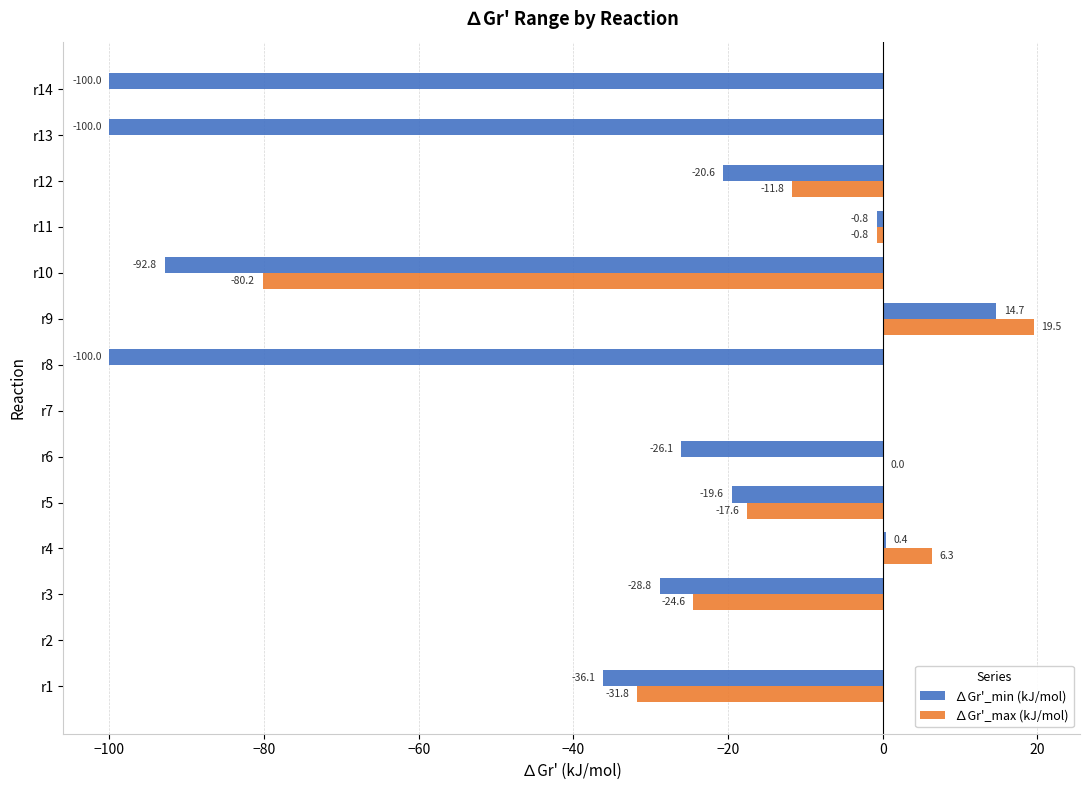

What are all the series names shown in the legend?

∆Gr'_min (kJ/mol), ∆Gr'_max (kJ/mol)